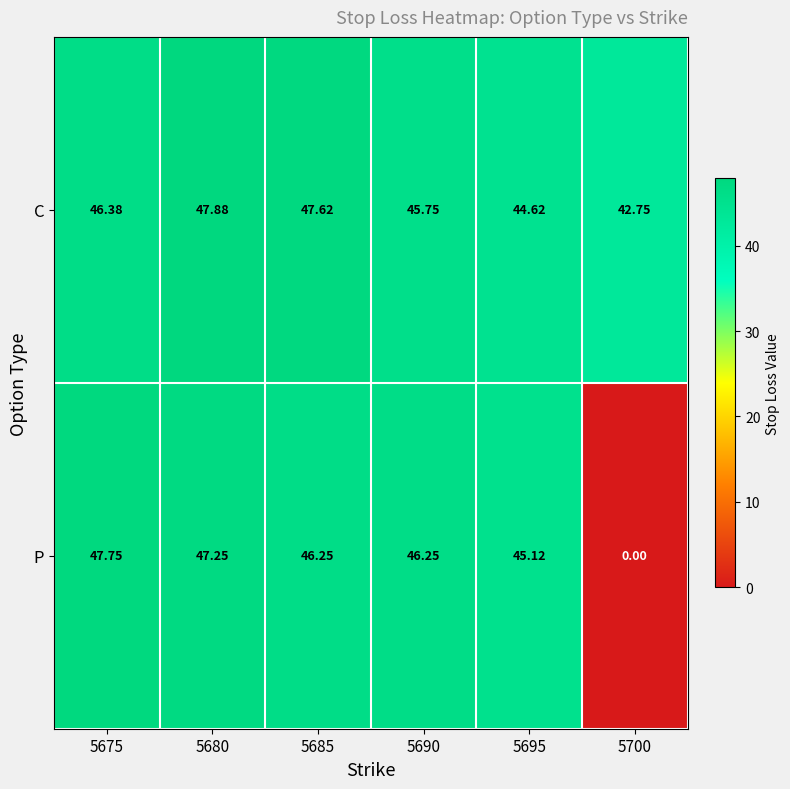

At 5695, list the series in order from largest to smallest.

P, C